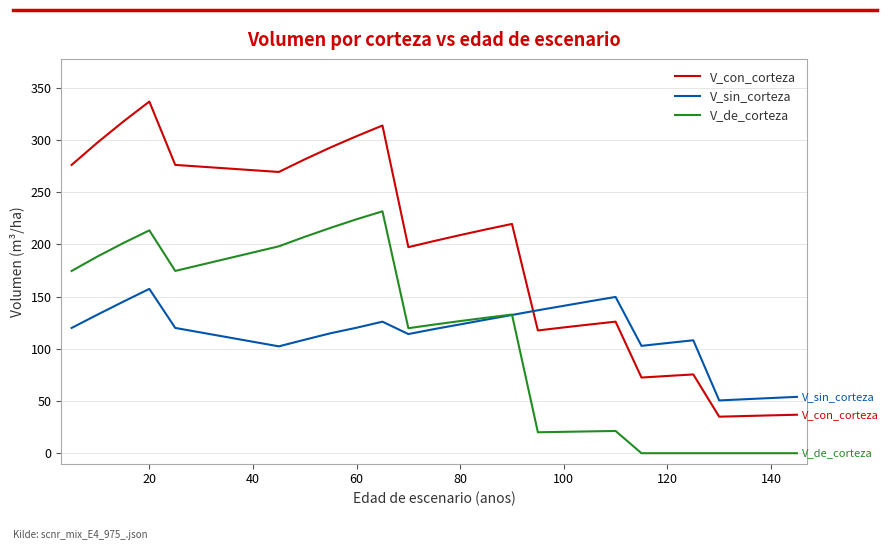

Does the chart have visible grid lines?

Yes